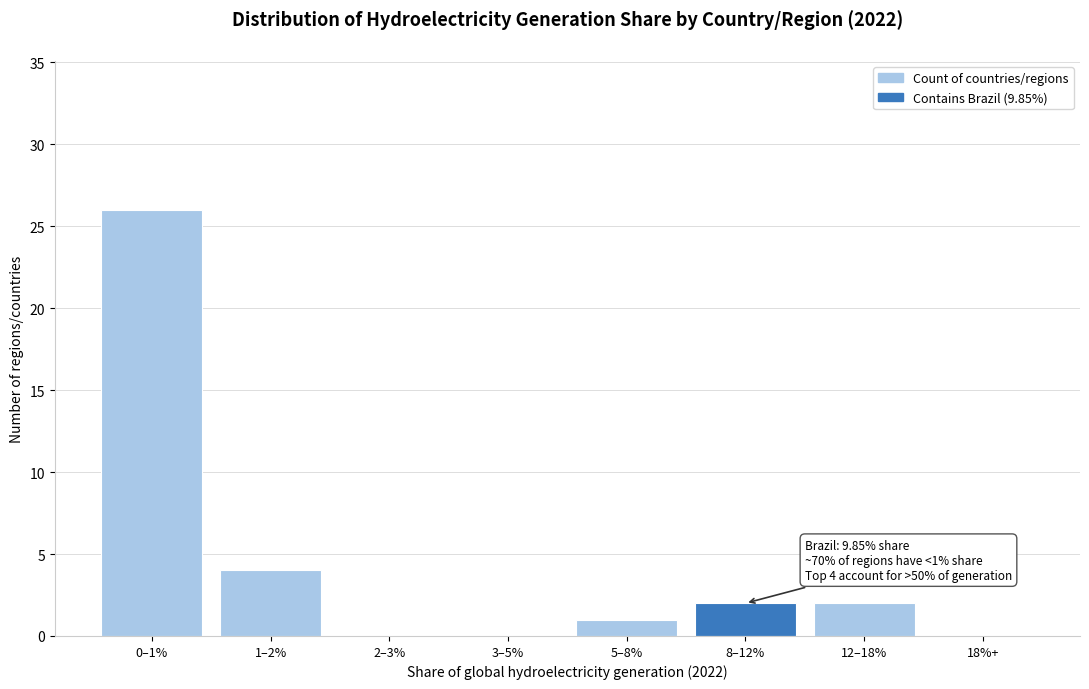

Reading left to right, transcribe all the data shown in this chart.

0–1%=26	1–2%=4	2–3%=0	3–5%=0	5–8%=1	8–12%=2	12–18%=2	18%+=0